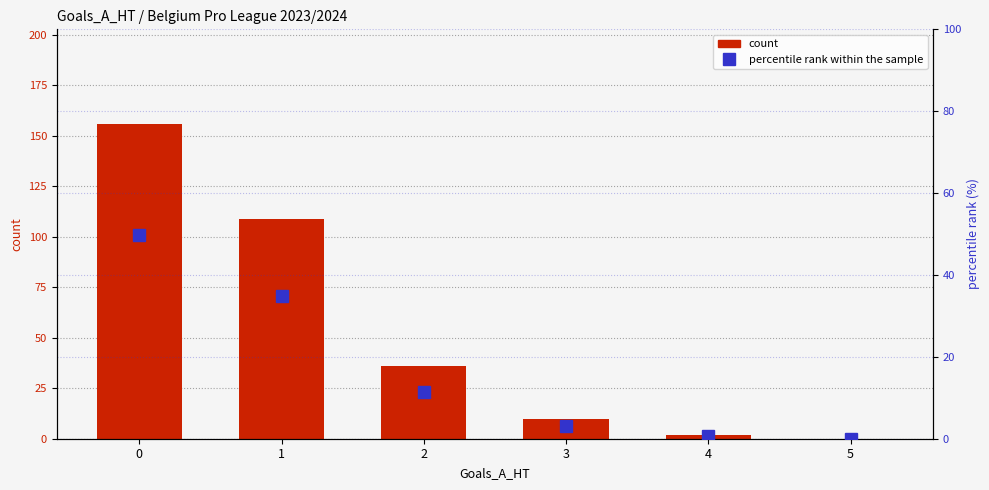

Which series changed the most between 0 and 3?

count